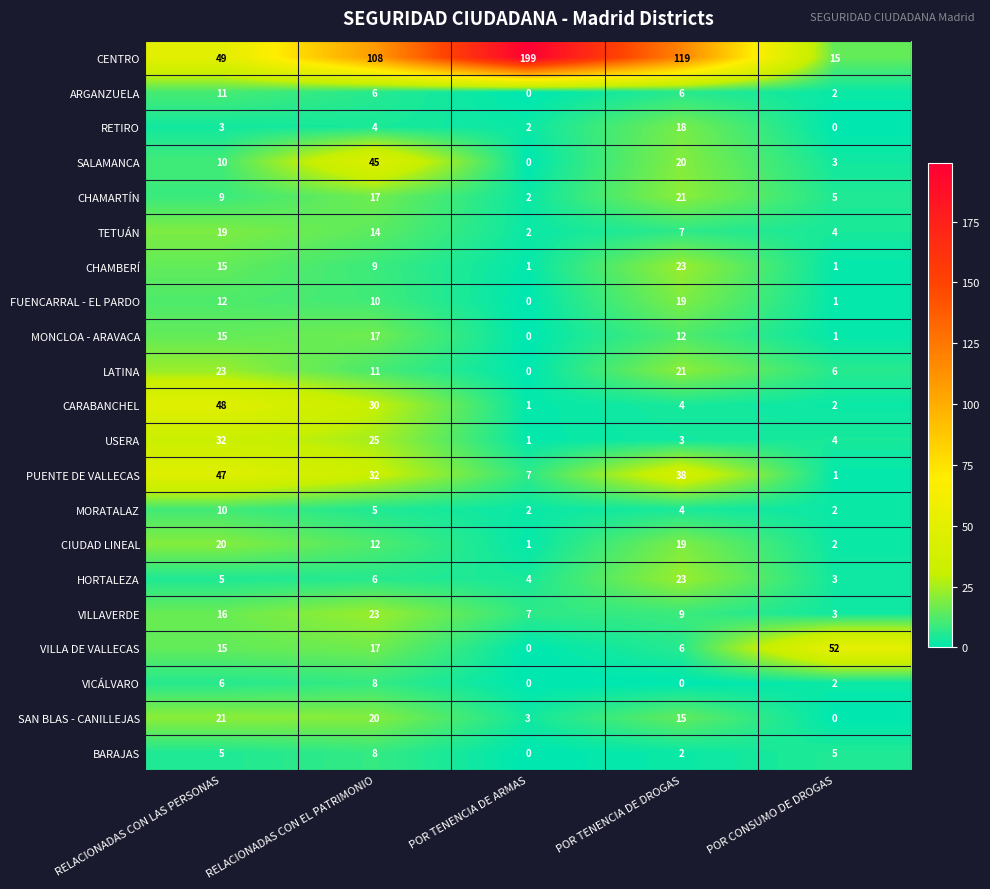

What is the difference between the maximum and minimum values in the BARAJAS series?

8